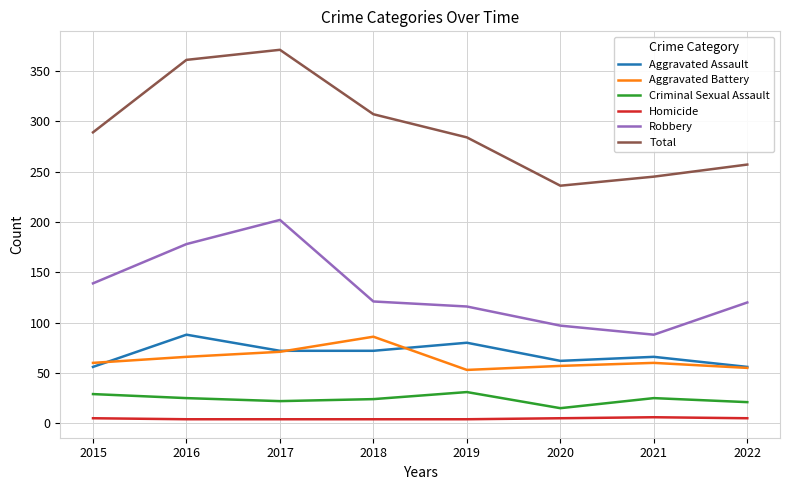

Which series has the largest range (max minus min)?

Total